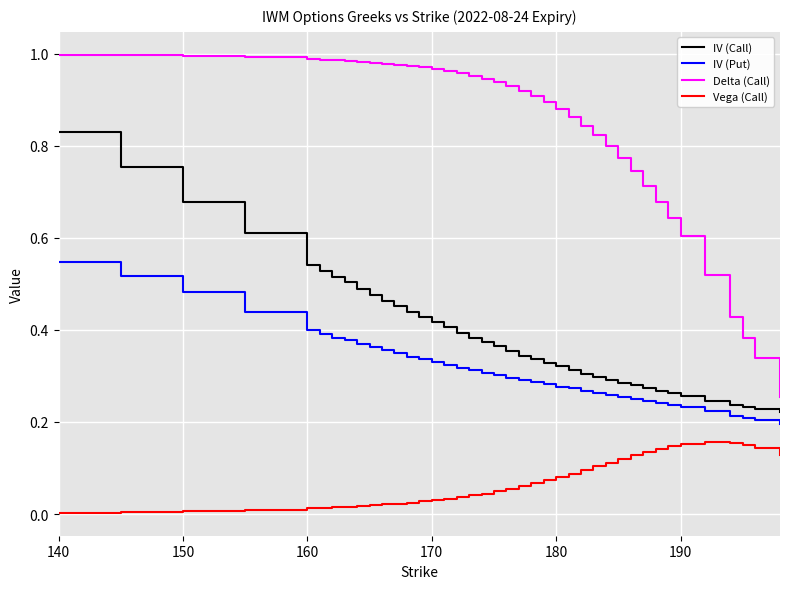

Rank the series by their maximum value, from lowest to highest.

Vega (Call), IV (Put), IV (Call), Delta (Call)